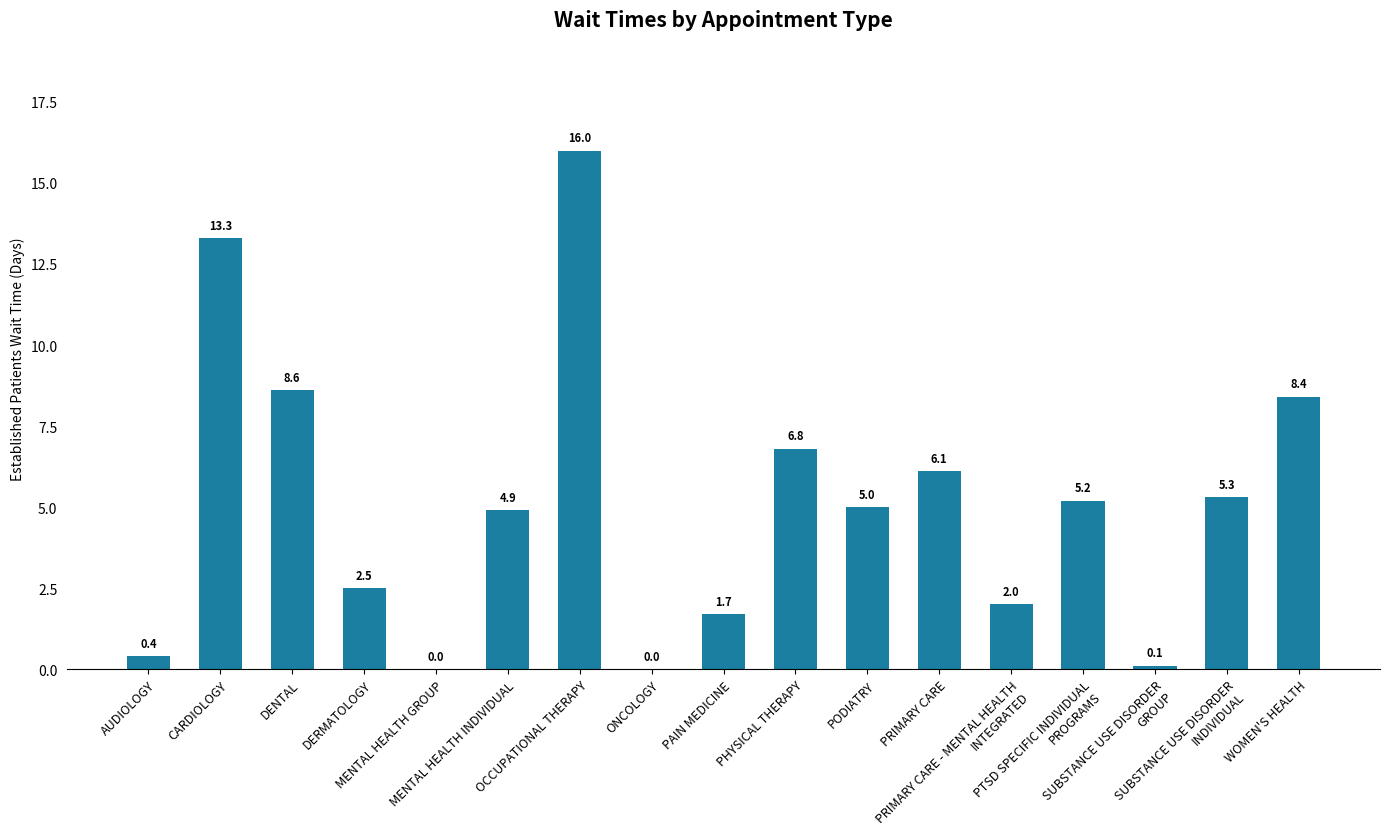

What is the greatest value displayed?

16.0